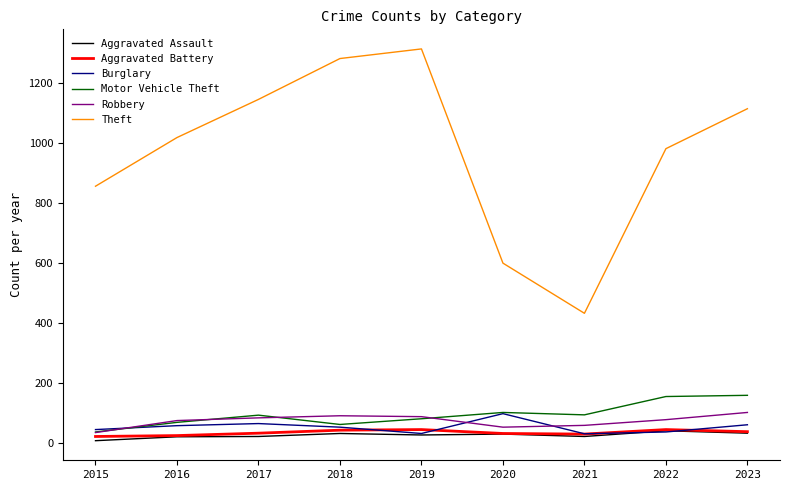

What is the minimum value for Burglary?

31